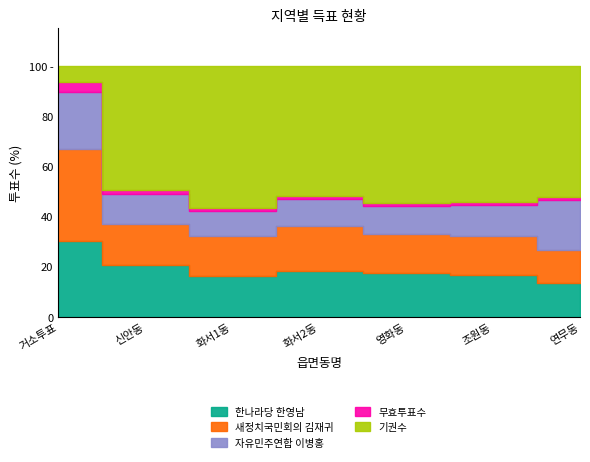

Reading left to right, extract all data points from this chart.

한나라당 한영남: 630	1121	3186	1857	2922	2795	2722
새정치국민회의 김재귀: 758	873	3199	1792	2566	2639	2759
자유민주연합 이병홍: 474	643	1948	1109	1888	2101	4059
무효투표수: 82	88	262	105	225	242	258
기권수: 131	2681	11201	5261	9100	9209	10765